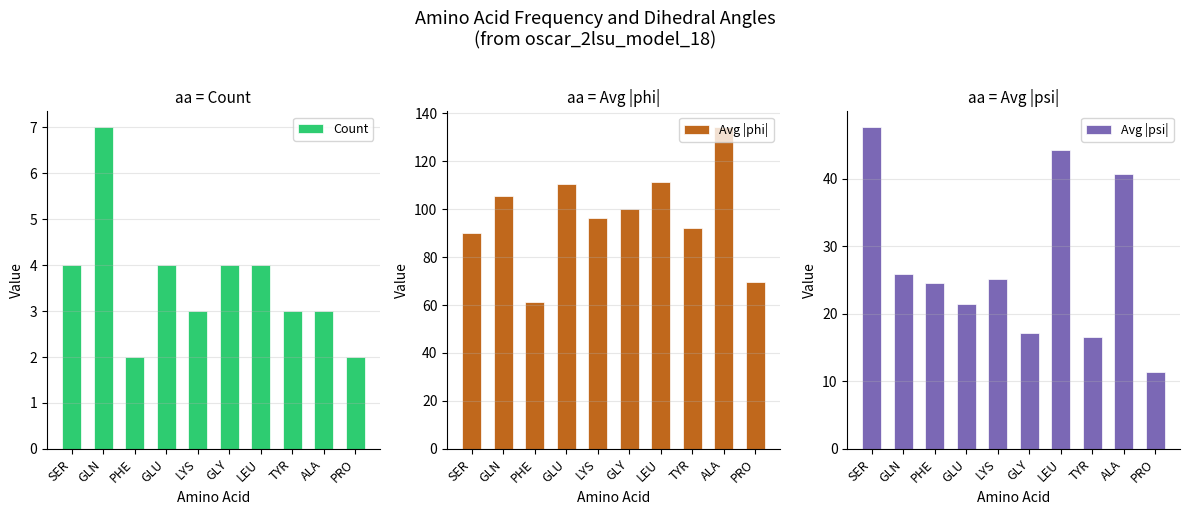

What is the difference between the second highest and second lowest values in the Count series?

2